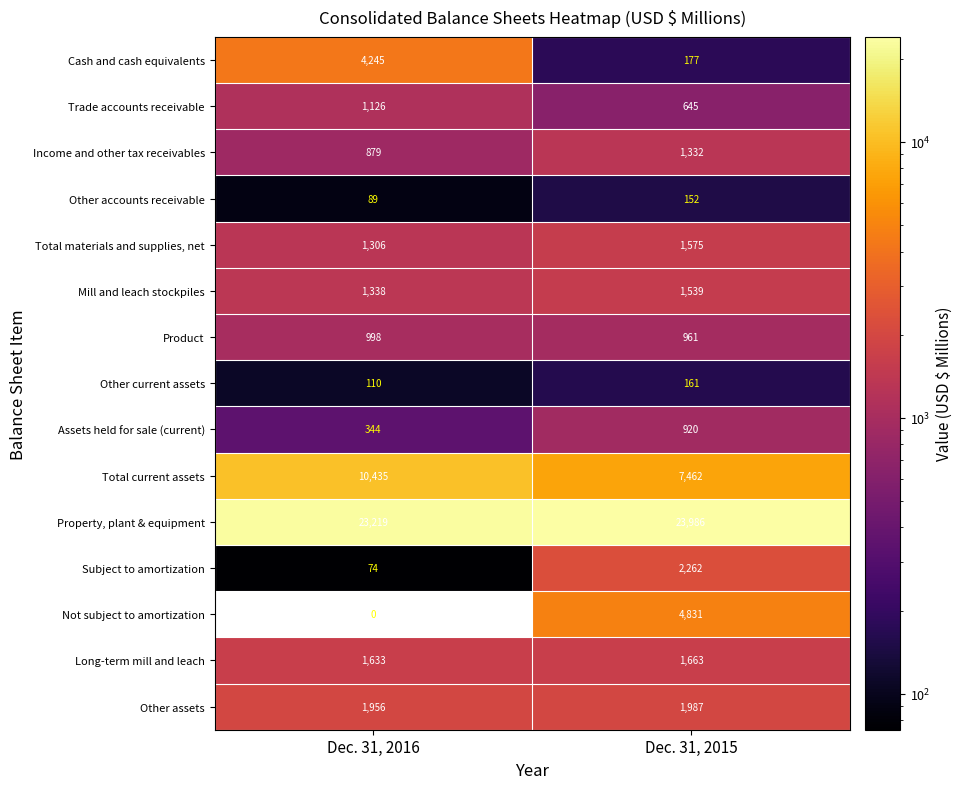

What is the difference between the Trade accounts receivable values at Dec. 31, 2016 and Dec. 31, 2015?

481